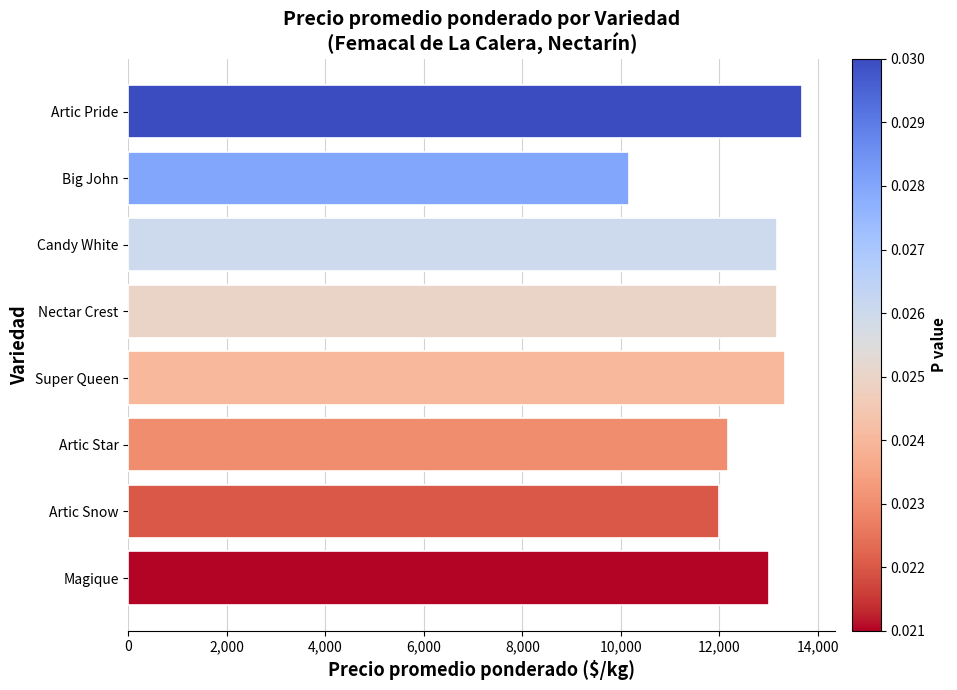

What is the label of the 7th bar from the top?

Artic Snow